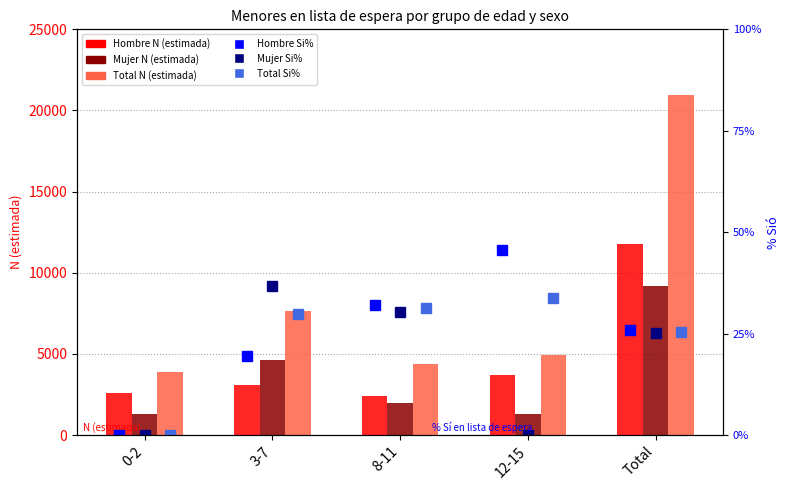

What are all the series names shown in the legend?

Hombre N (estimada), Mujer N (estimada), Total N (estimada), Hombre Si%, Mujer Si%, Total Si%